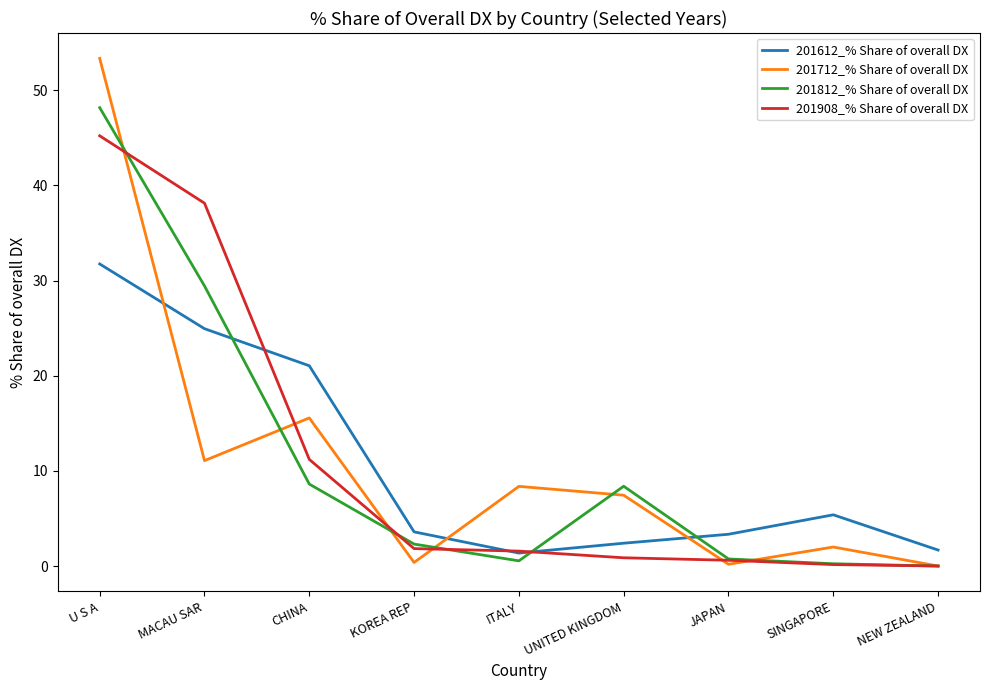

List the series in order of their peak value, highest first.

201712_% Share of overall DX, 201812_% Share of overall DX, 201908_% Share of overall DX, 201612_% Share of overall DX